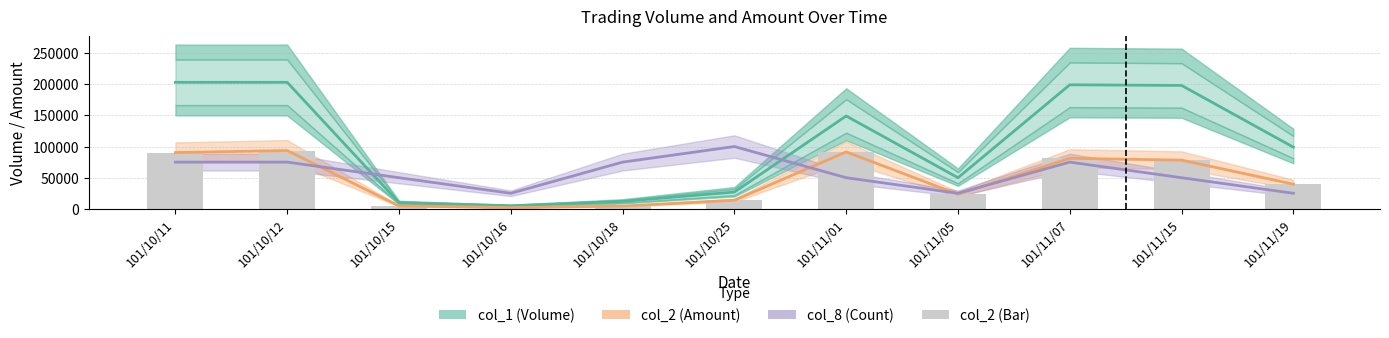

What is the average value of the col_2 (Amount line) series?

47541